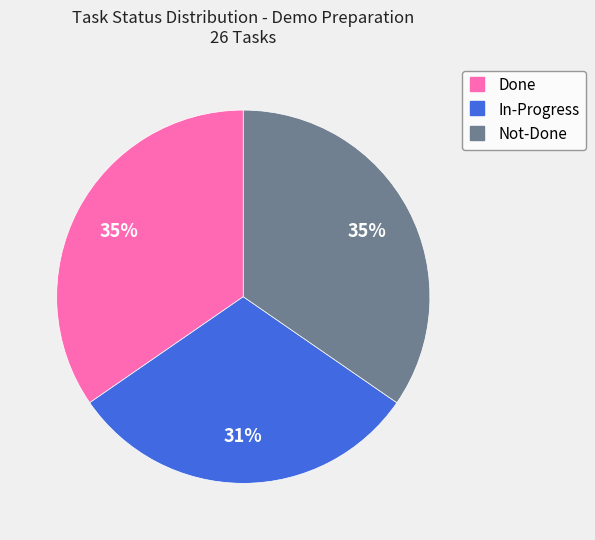

True or false: In-Progress accounts for 25% of the total.

False